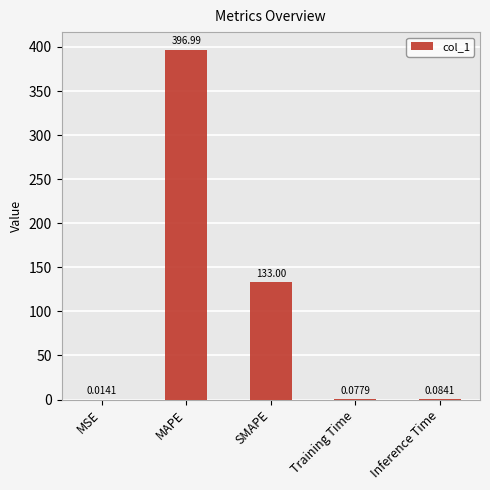

Which label corresponds to the largest value in the chart?

MAPE